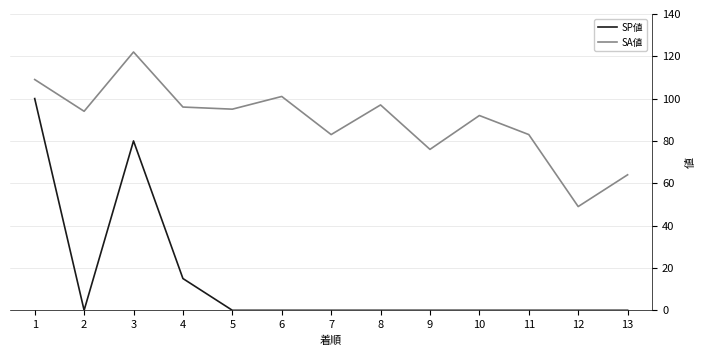

Is the value of SP値 at 12 greater than the value of SA値 at 2?

No